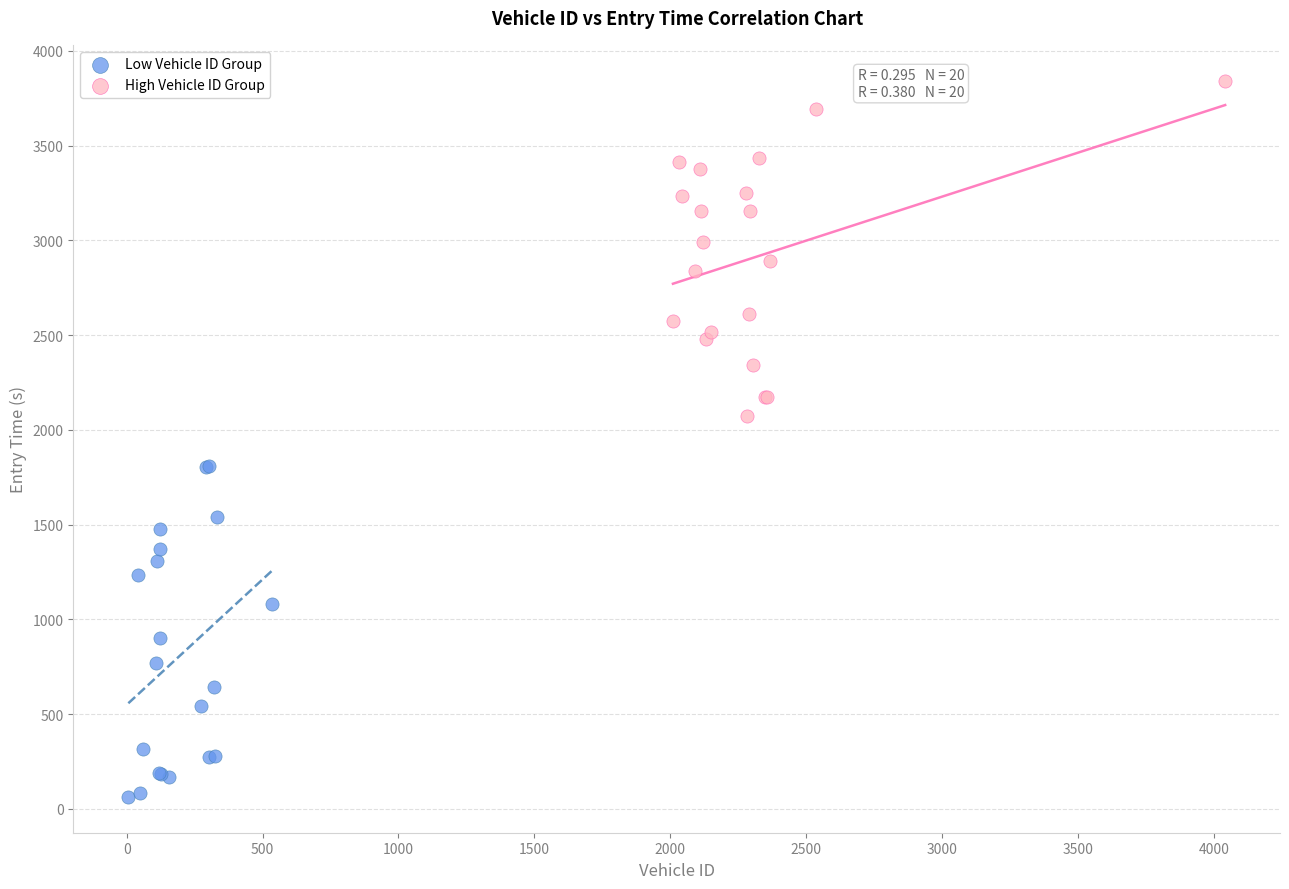

Which series reaches the maximum Y coordinate?

High Vehicle ID Group